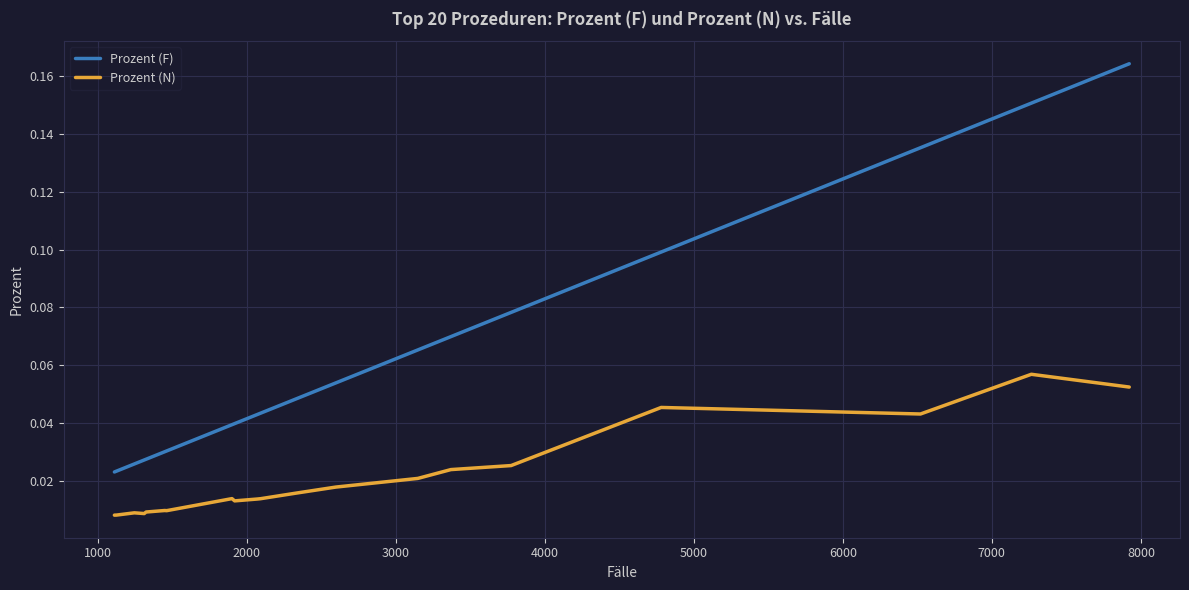

Which series has the largest total across all categories?

Prozent (F)